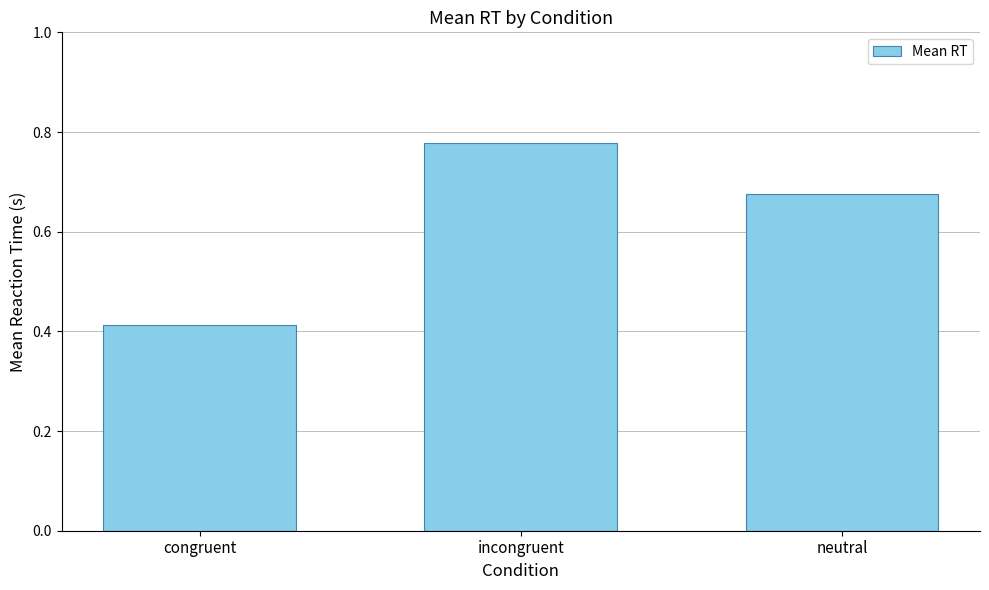

The value at incongruent is 0.2. True or false?

False